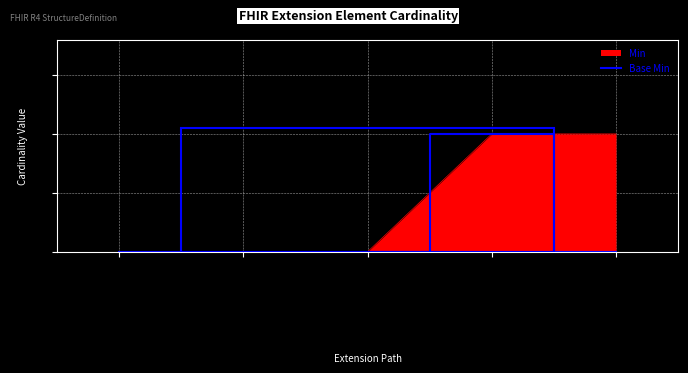

At which category does the chart reach its peak across all series?

Extension.url